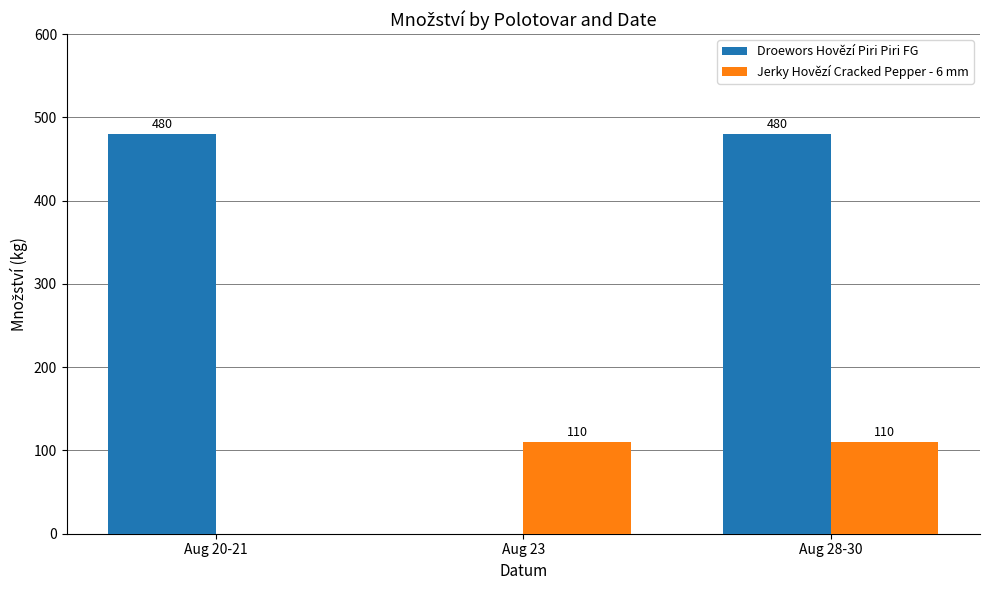

How many distinct data groups are displayed?

2